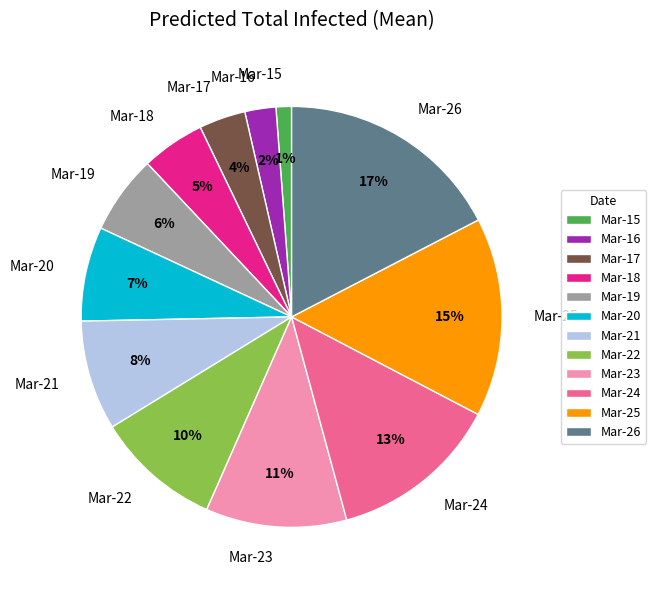

Do Mar-19 and Mar-22 together represent more than half of the pie?

No